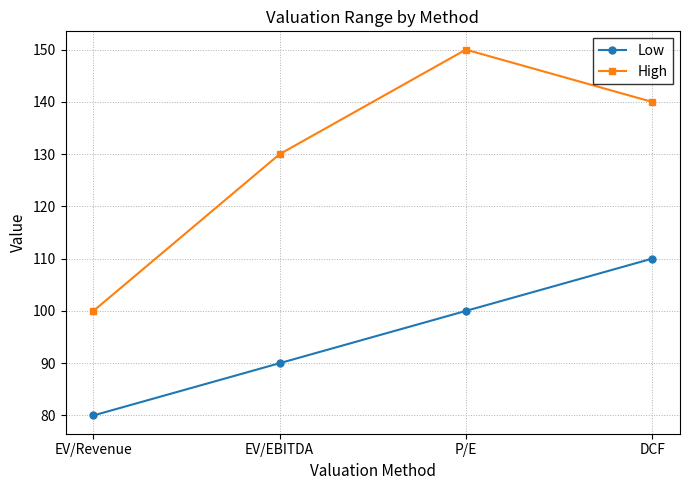

Which series has the largest total across all categories?

High